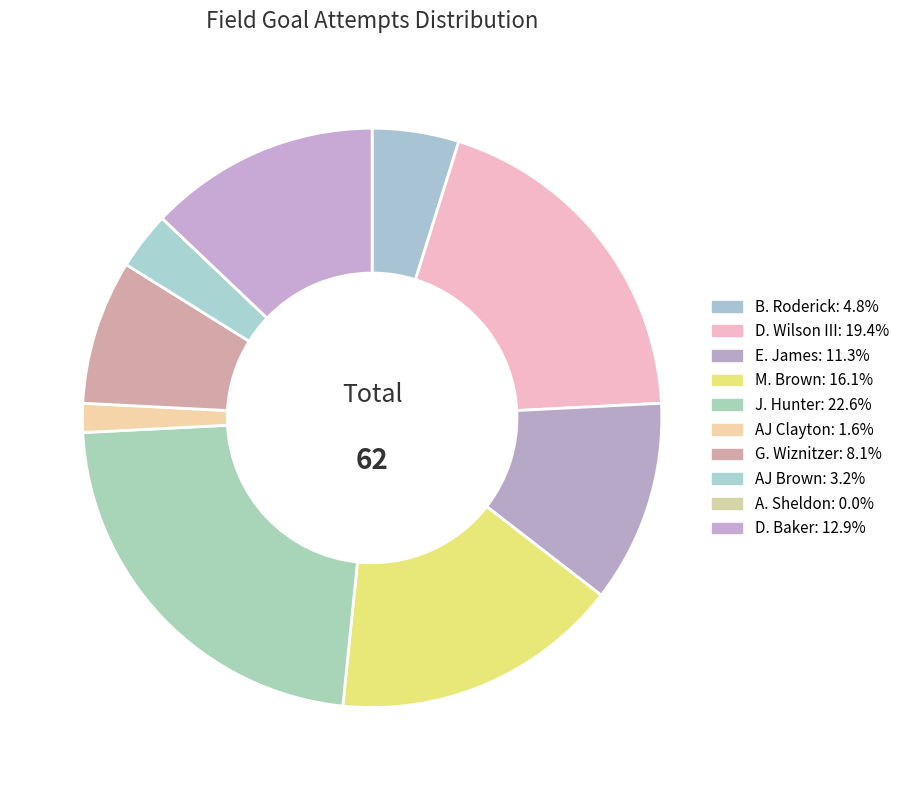

Count the number of slices in the pie.

10